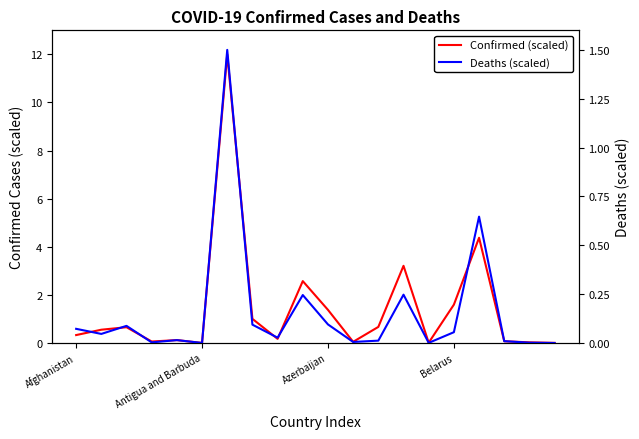

The Confirmed (scaled) series shows 0.0 at 14. True or false?

False